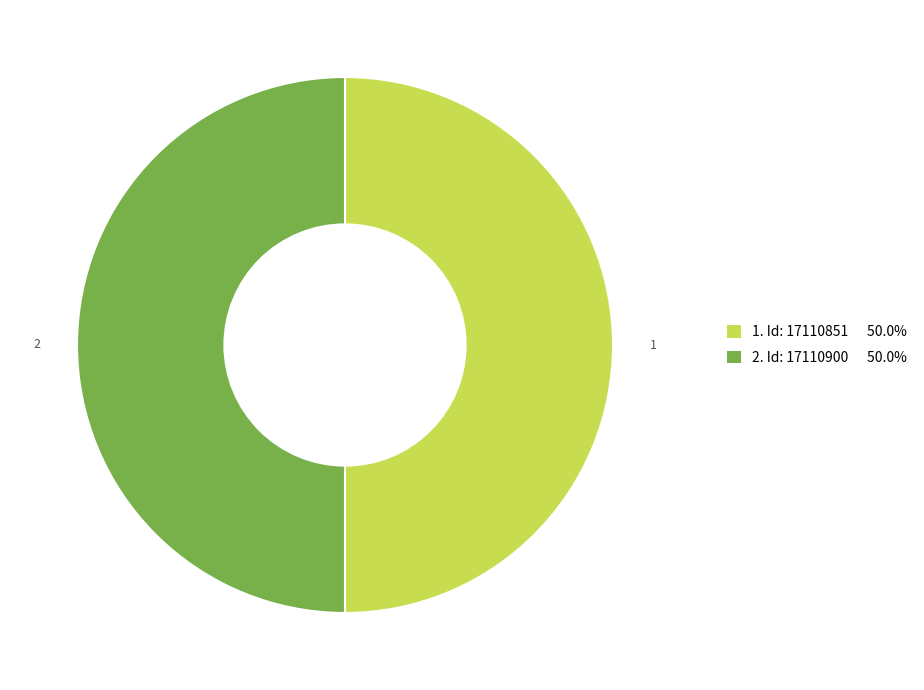

How many slices are in this pie chart?

2